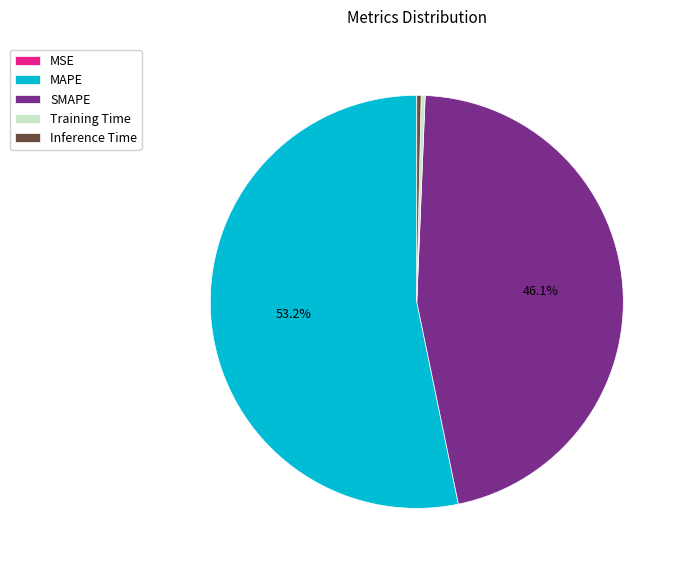

Is it true that Inference Time is 11% of the pie?

False